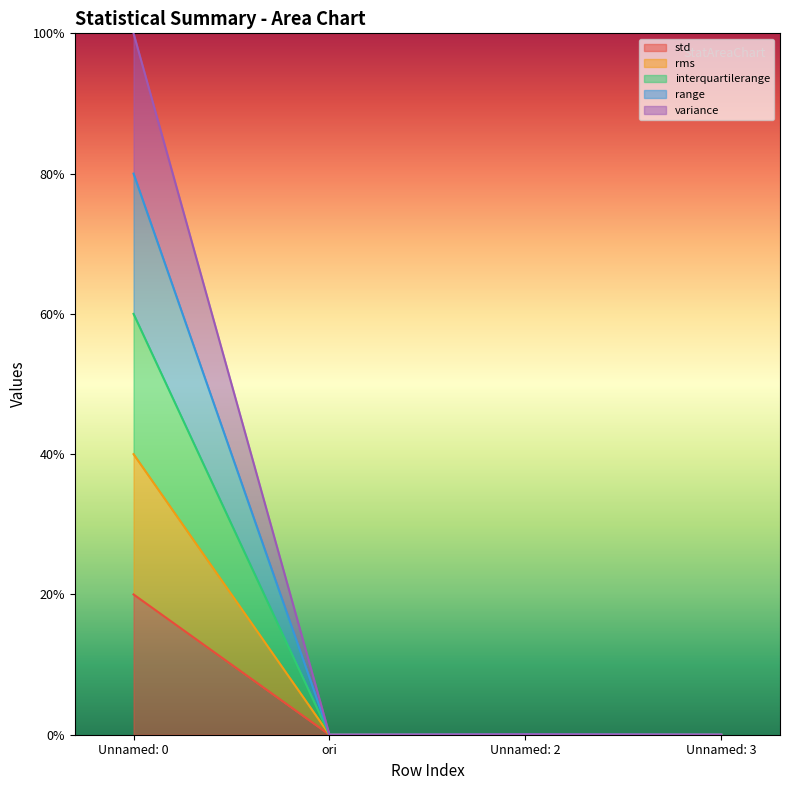

Which series has the widest spread of values?

variance